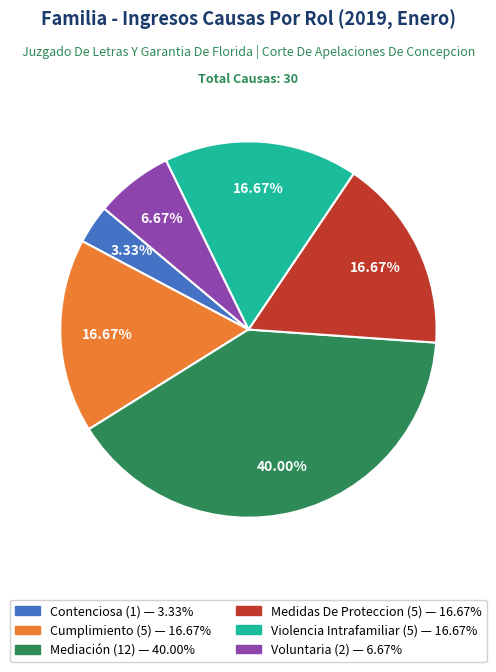

To the nearest percent, what is the difference between the Contenciosa and Mediación slice percentages?

37%